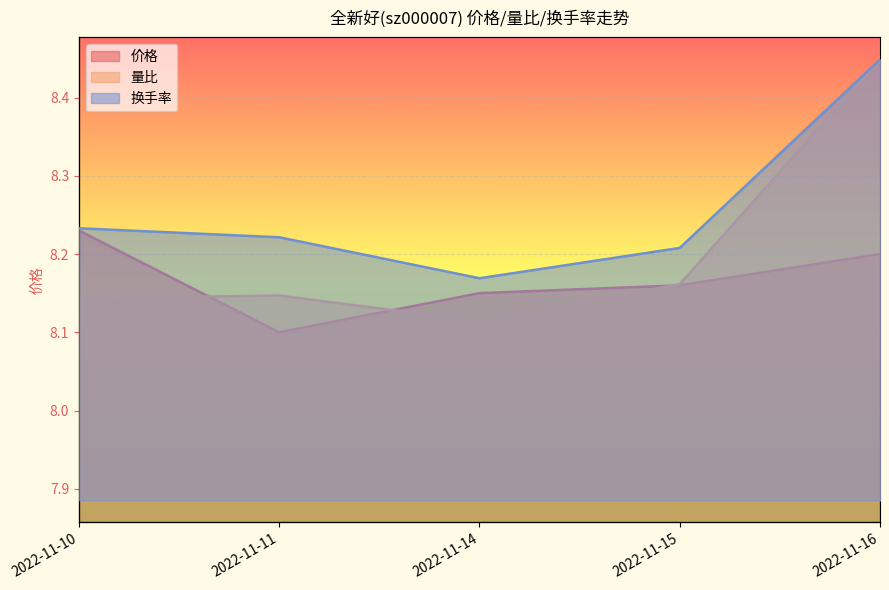

What is the average value of the 换手率 series?

3.5